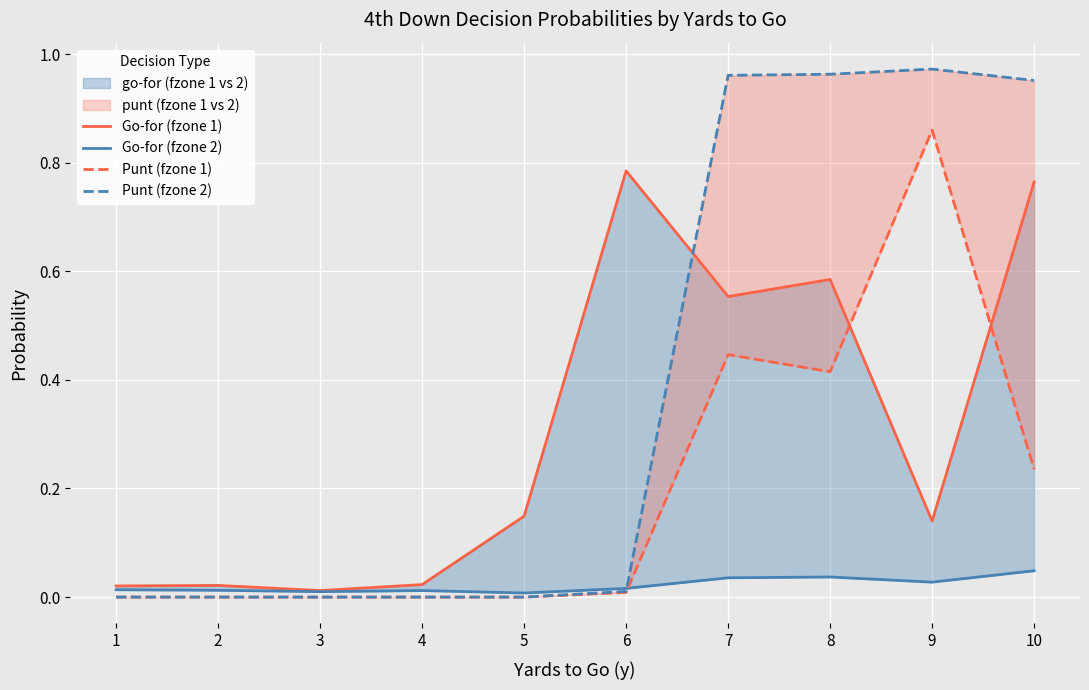

Reading right to left, what are all the values shown in this chart?

Go-for (fzone 1): 0.8	0.1	0.6	0.6	0.8	0.1	0.0	0.0	0.0	0.0
Go-for (fzone 2): 0.0	0.0	0.0	0.0	0.0	0.0	0.0	0.0	0.0	0.0
Punt (fzone 1): 0.2	0.9	0.4	0.4	0.0	0.0	0.0	0.0	0.0	0.0
Punt (fzone 2): 1.0	1.0	1.0	1.0	0.0	0.0	0.0	0.0	0.0	0.0